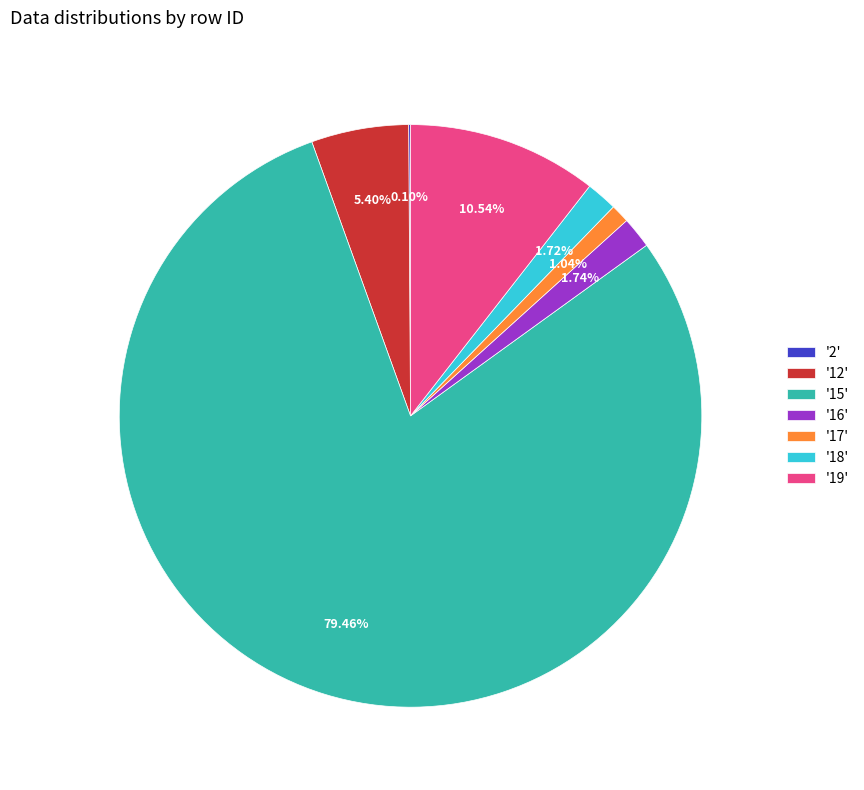

Which slice represents more than half of the pie?

'15'